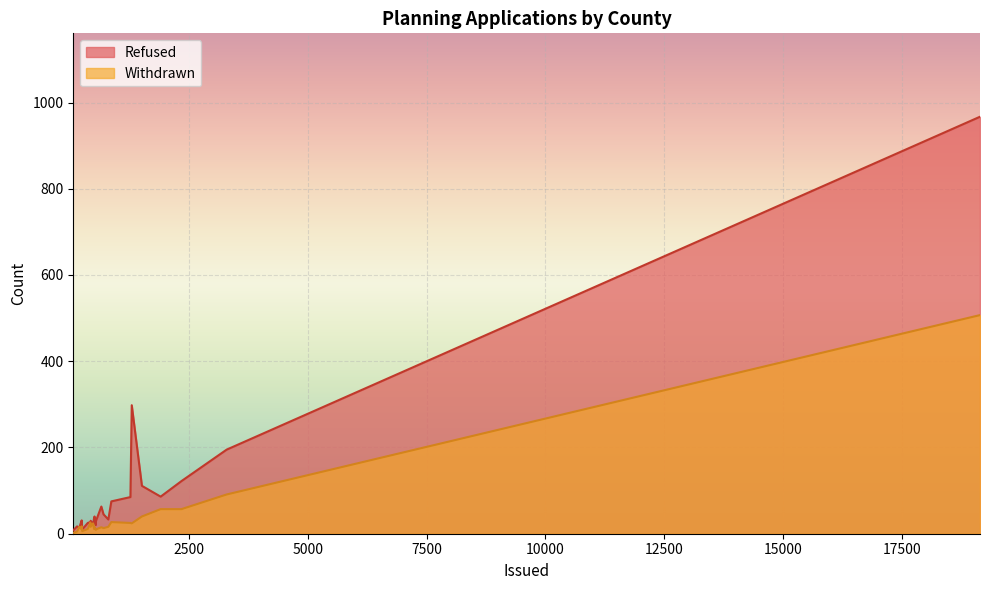

List the series in order of their overall mean, lowest first.

Withdrawn, Refused